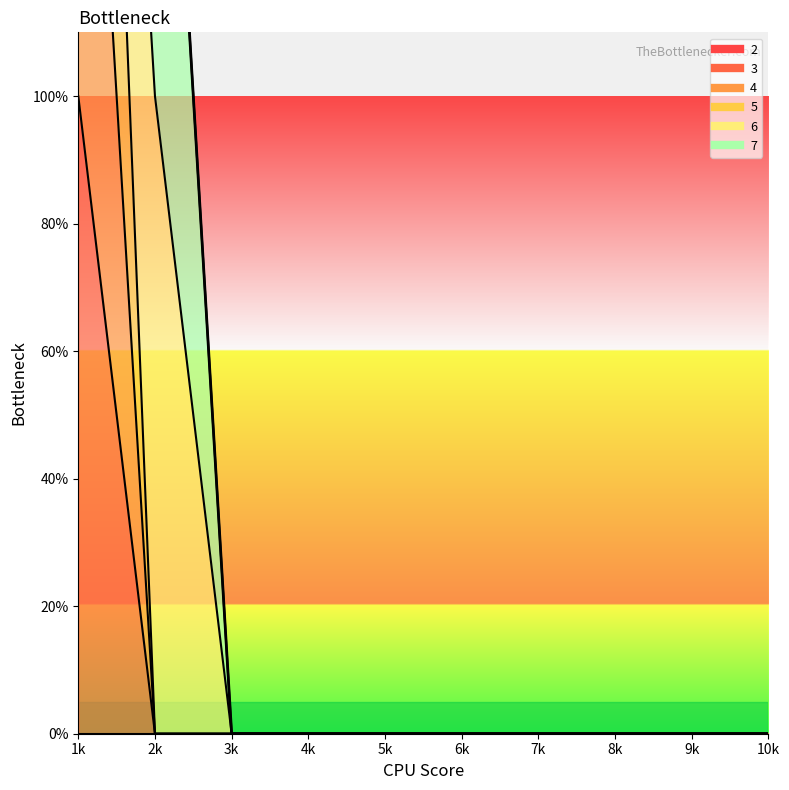

List the labels in order of value, smallest first.

3k, 4k, 5k, 6k, 7k, 8k, 9k, 10k, 2k, 1k